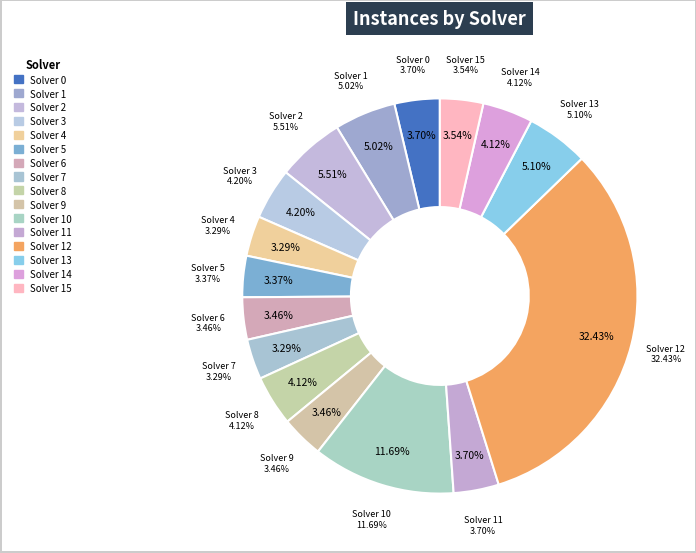

True or false: Solver 14 accounts for 4% of the total.

True